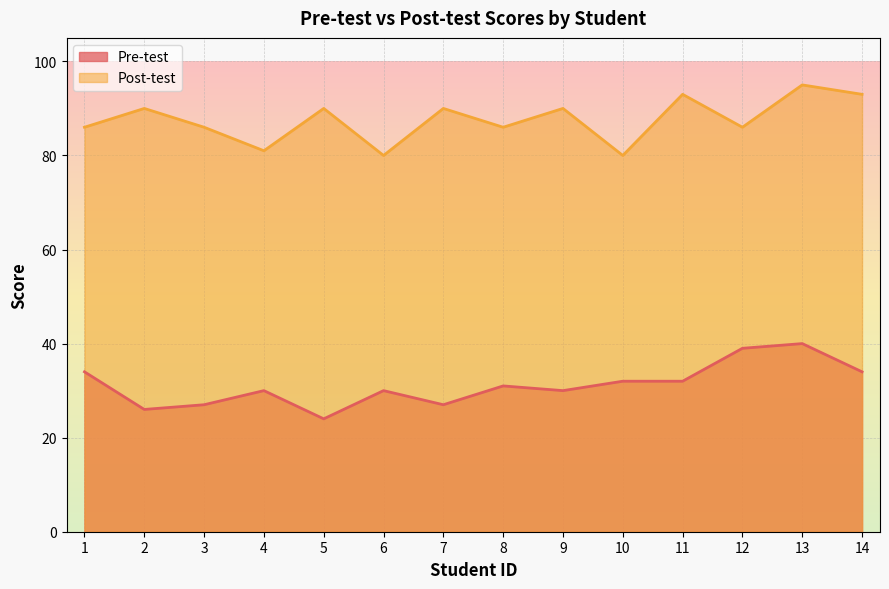

Is the value of Post-test at 1 greater than the value of Pre-test at 3?

Yes